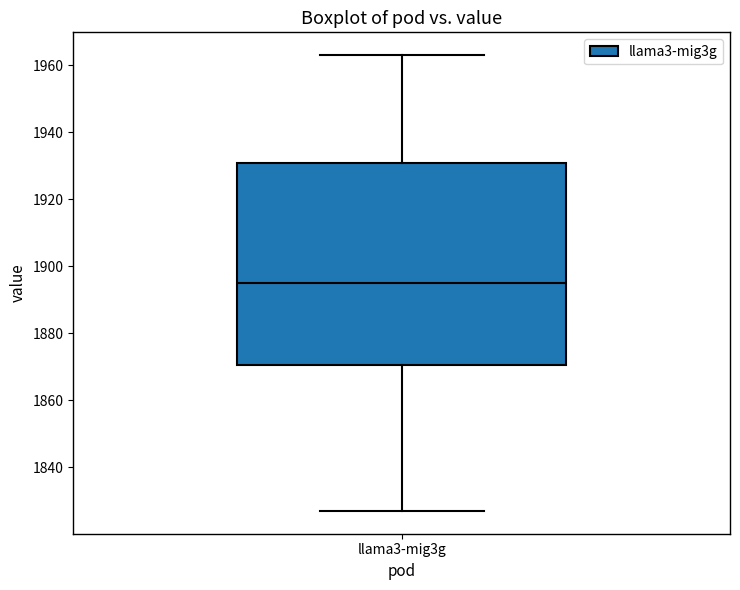

Transcribe this box plot: give where the median line is, the range the box spans, and where the two whiskers end, as read against the y-axis. The values are not printed on the chart, so give them approximately, as read against the axis.

median 1896, box 1870 to 1930, whiskers 1828 to 1964